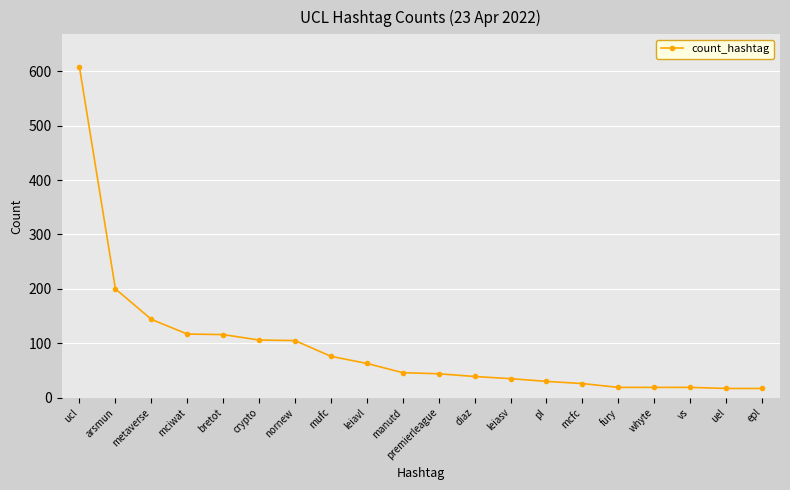

What is the smallest value displayed?

17